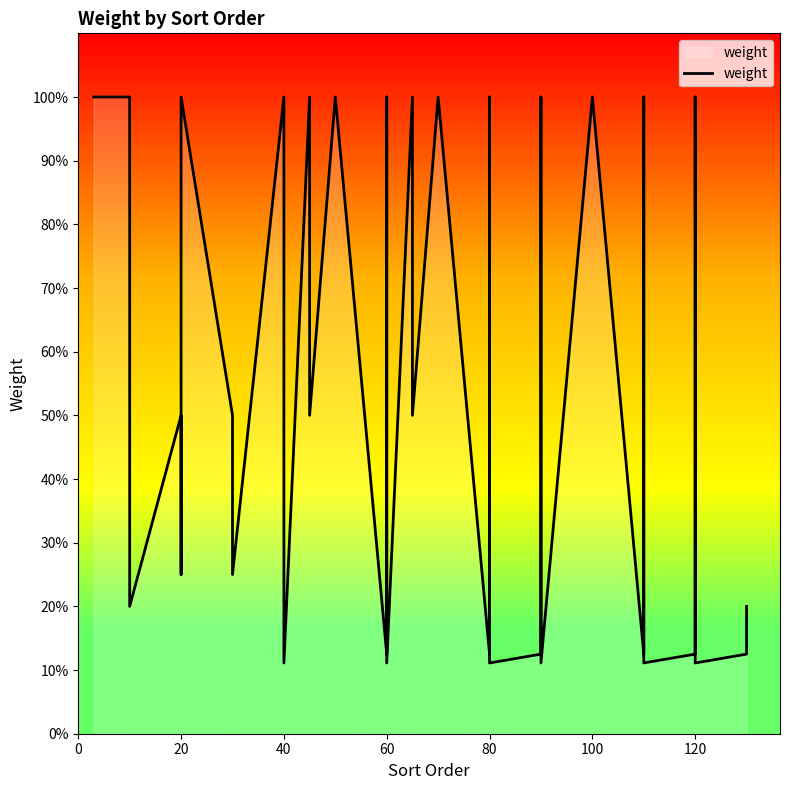

What is the minimum value shown in the chart?

0.1